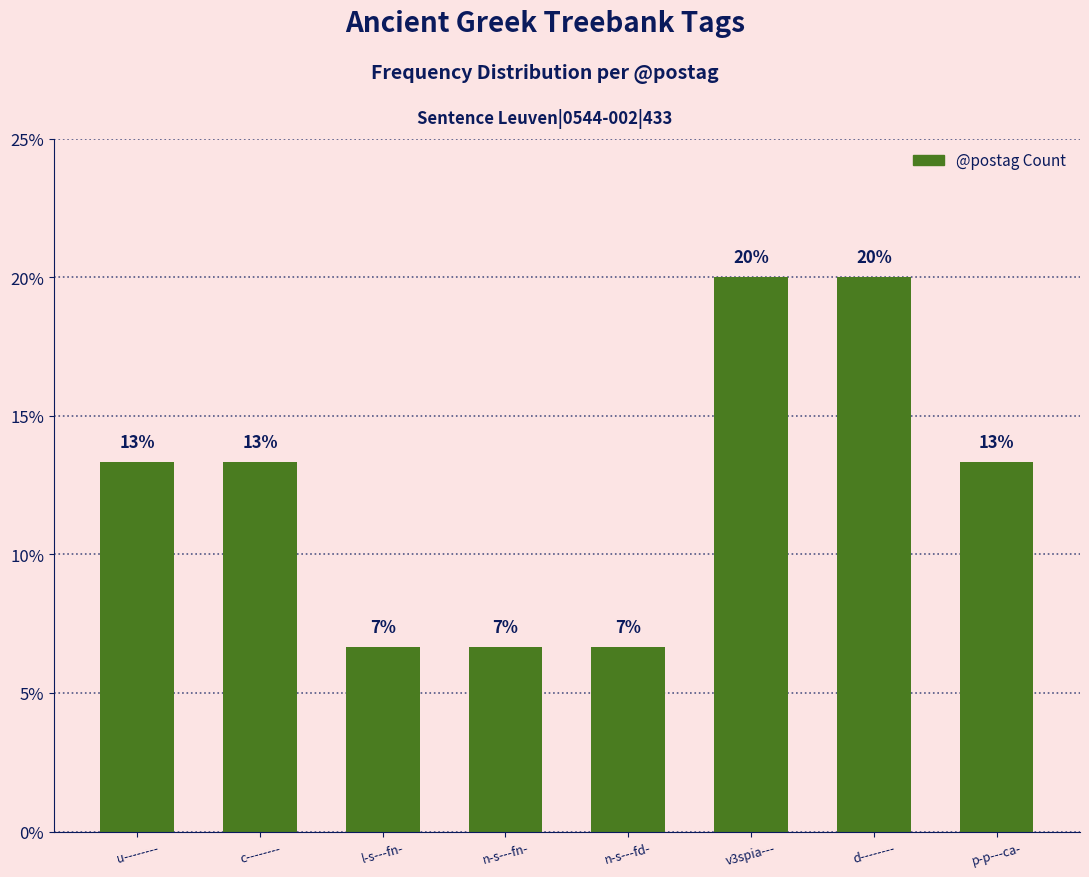

What is the average value?

12.5